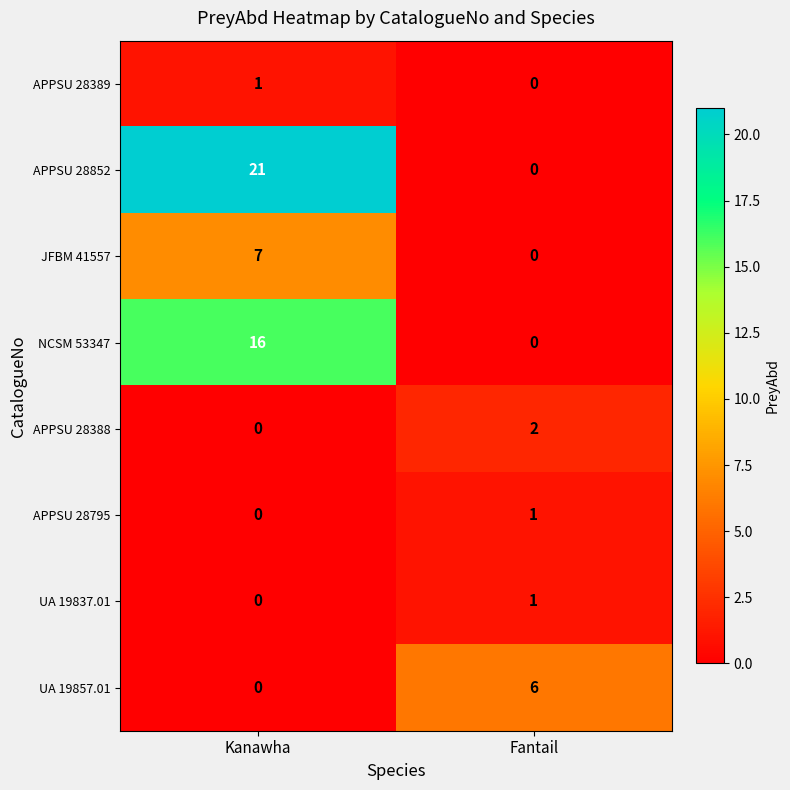

True or false: APPSU 28388 has a value of 2 at Fantail.

True